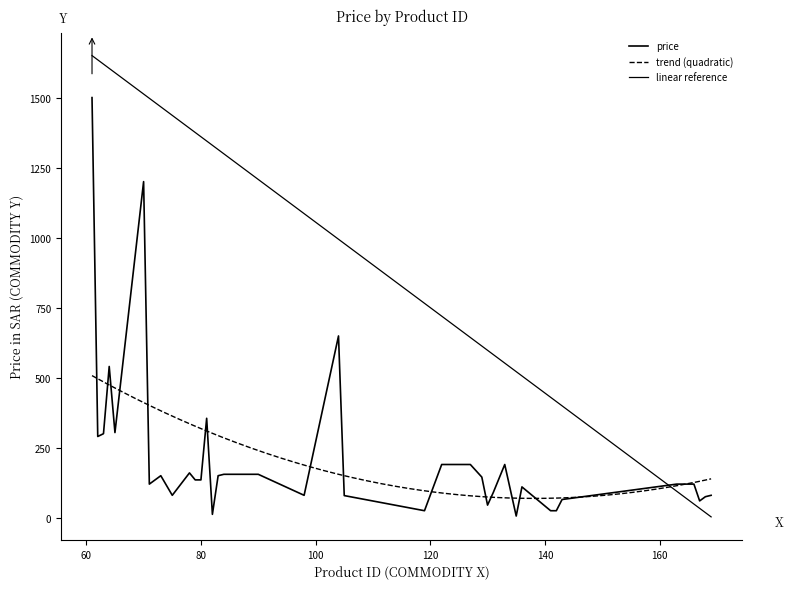

Where is the first local maximum?

64